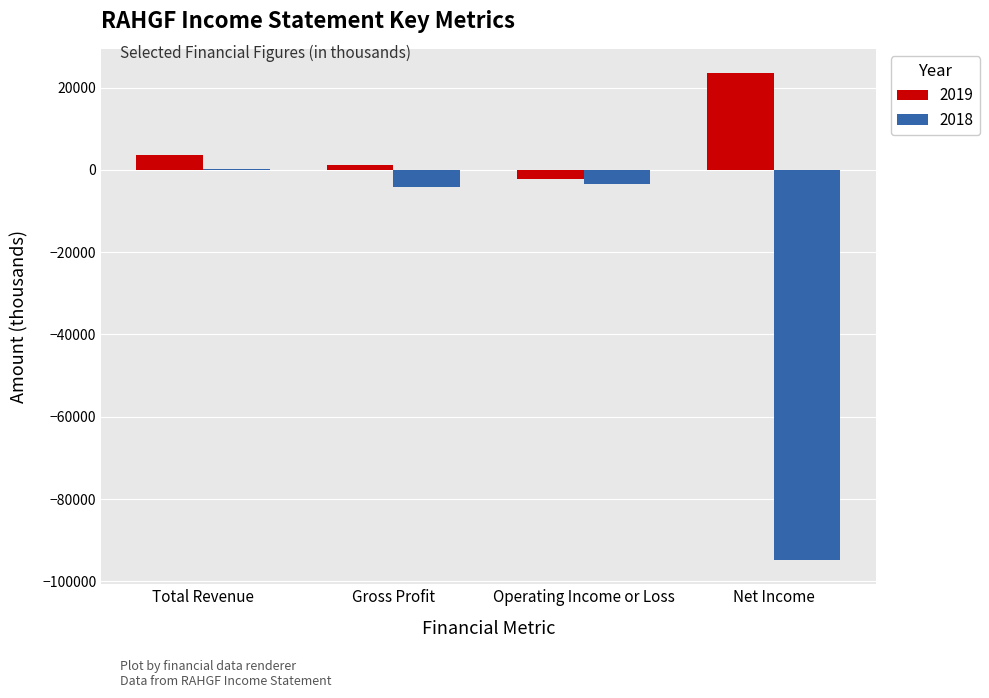

How many groups of bars are there?

4